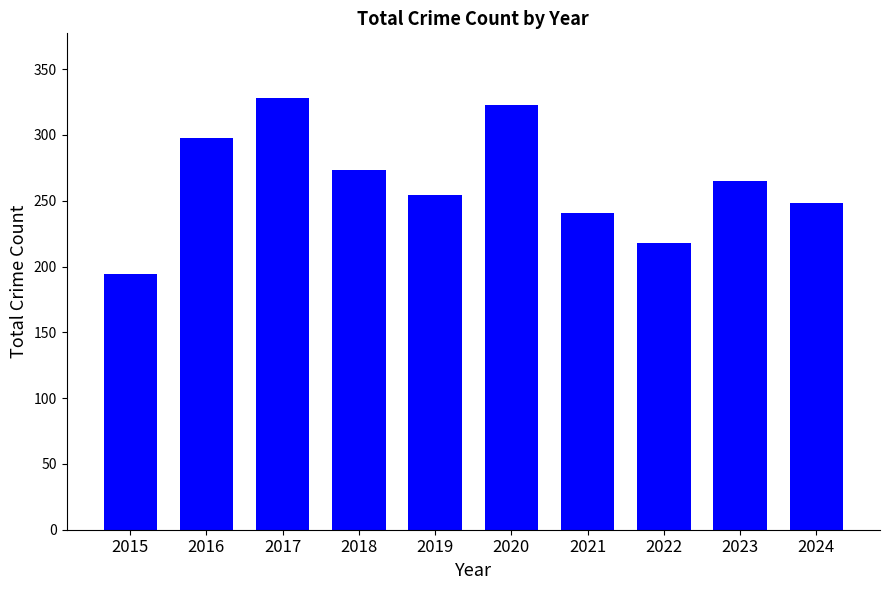

What is the change in value from 2021 to 2022?

-23